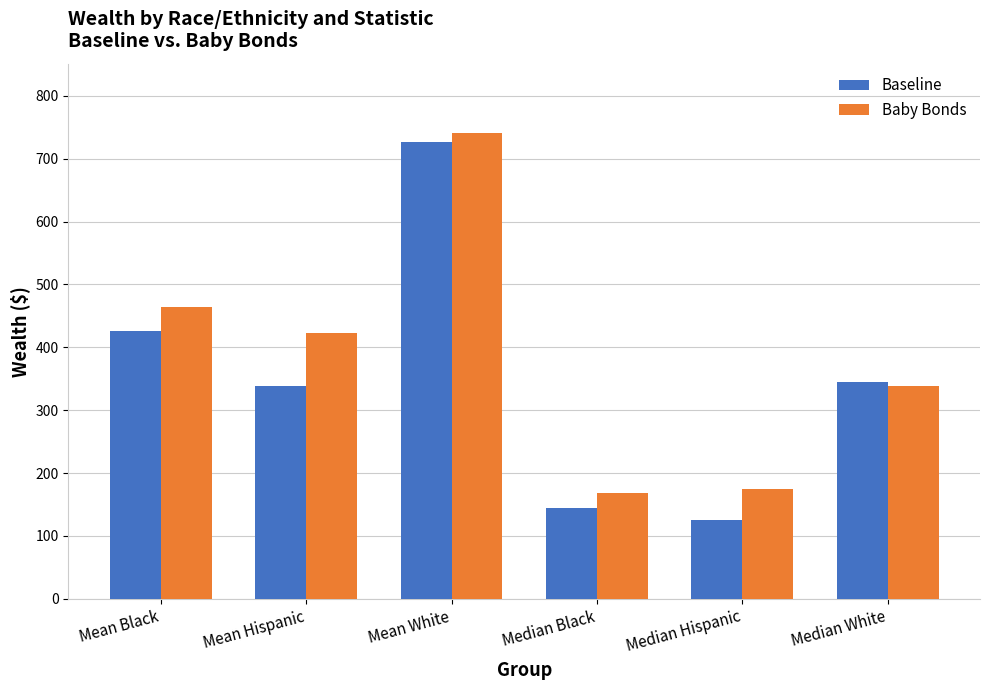

What is the difference between the highest and lowest values at Mean Hispanic?

85